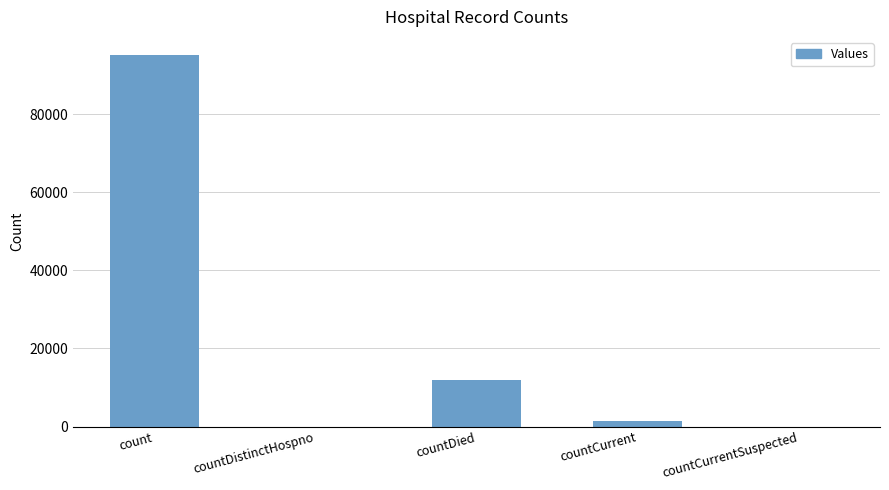

What is the sum of all values?

108269